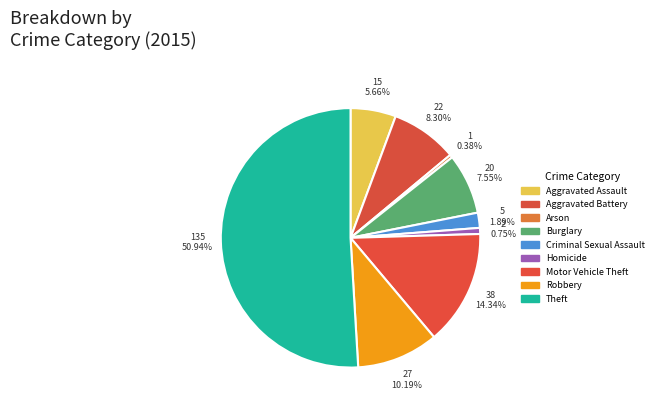

Which has a higher value, Theft or Aggravated Battery?

Theft